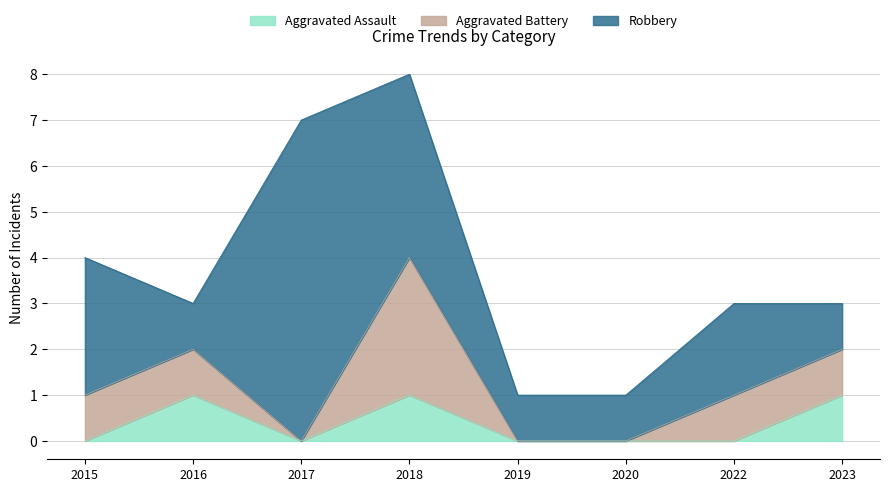

Which has a higher value, 2016 or 2019?

2016